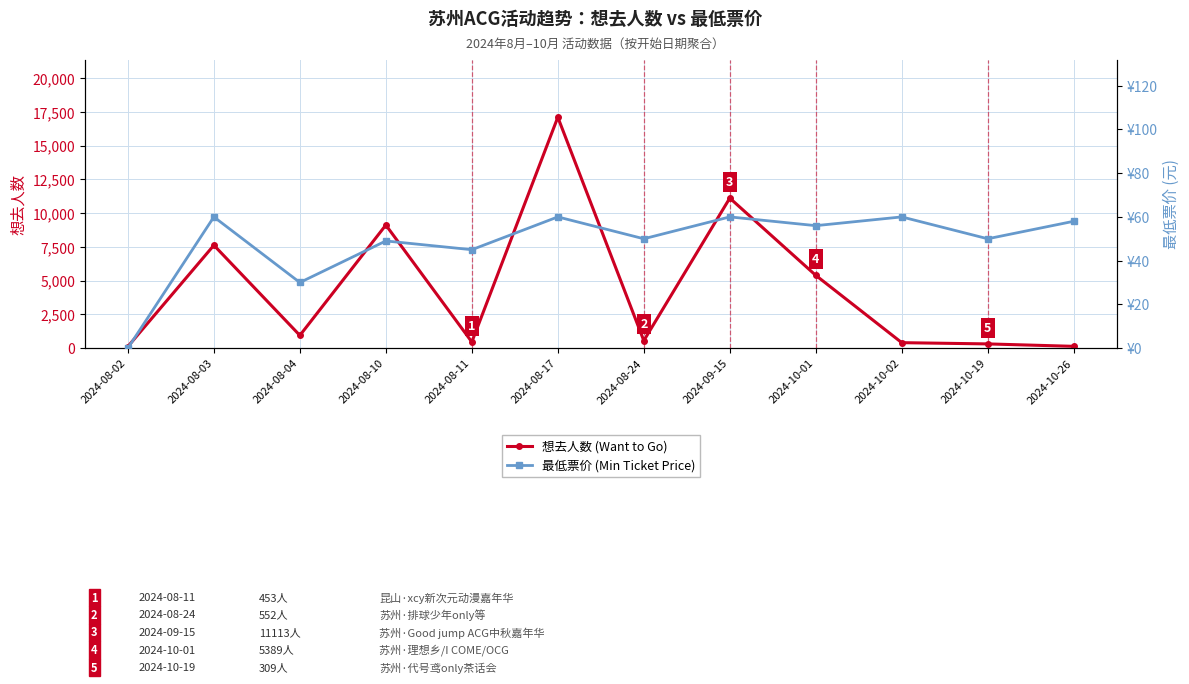

Rank the series by their average value, from lowest to highest.

最低票价 (Min Ticket Price), 想去人数 (Want to Go)